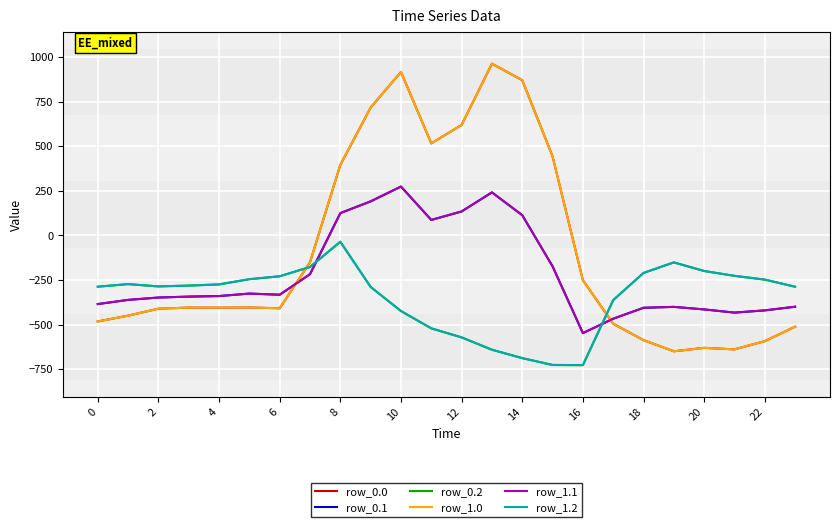

Reading left to right, extract all data points from this chart.

row_0.0: -482.0	-449.5	-410.3	-404.4	-404.9	-403.8	-408.0	-150.1	395.3	716.9	916.2	516.0	619.4	962.7	870.3	443.0	-250.9	-494.8	-586.7	-649.2	-629.9	-638.4	-592.3	-511.3
row_0.1: -384.6	-361.1	-347.9	-342.7	-339.6	-325.7	-332.2	-217.1	125.2	191.1	274.1	87.0	134.6	241.5	113.7	-173.1	-547.3	-466.6	-405.4	-400.2	-414.5	-432.4	-419.9	-399.4
row_0.2: -287.1	-272.7	-285.5	-281.0	-274.4	-245.0	-228.8	-176.6	-35.3	-288.5	-423.5	-520.6	-571.2	-640.4	-687.4	-725.8	-726.6	-362.4	-210.0	-151.0	-199.2	-226.4	-247.4	-287.5
row_1.0: -482.0	-449.5	-410.3	-404.4	-404.9	-403.8	-408.0	-150.1	395.3	716.9	916.2	516.0	619.4	962.7	870.3	443.0	-250.9	-494.8	-586.7	-649.2	-629.9	-638.4	-592.3	-511.3
row_1.1: -384.6	-361.1	-347.9	-342.7	-339.6	-325.7	-332.2	-217.1	125.2	191.1	274.1	87.0	134.6	241.5	113.7	-173.1	-547.3	-466.6	-405.4	-400.2	-414.5	-432.4	-419.9	-399.4
row_1.2: -287.1	-272.7	-285.5	-281.0	-274.4	-245.0	-228.8	-176.6	-35.3	-288.5	-423.5	-520.6	-571.2	-640.4	-687.4	-725.8	-726.6	-362.4	-210.0	-151.0	-199.2	-226.4	-247.4	-287.5